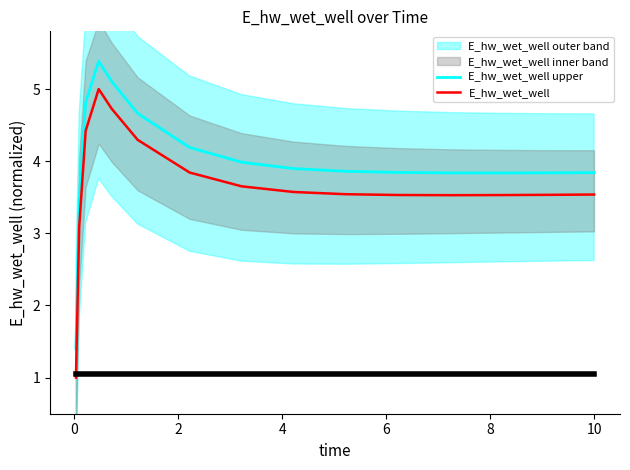

True or false: E_hw_wet_well and E_hw_wet_well upper intersect in this chart.

False